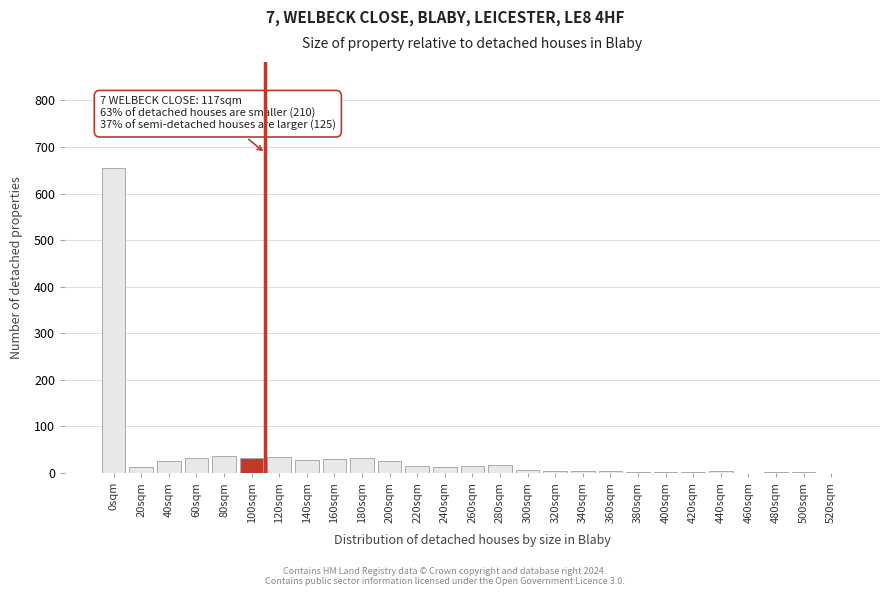

What is the sum of all values?

1029